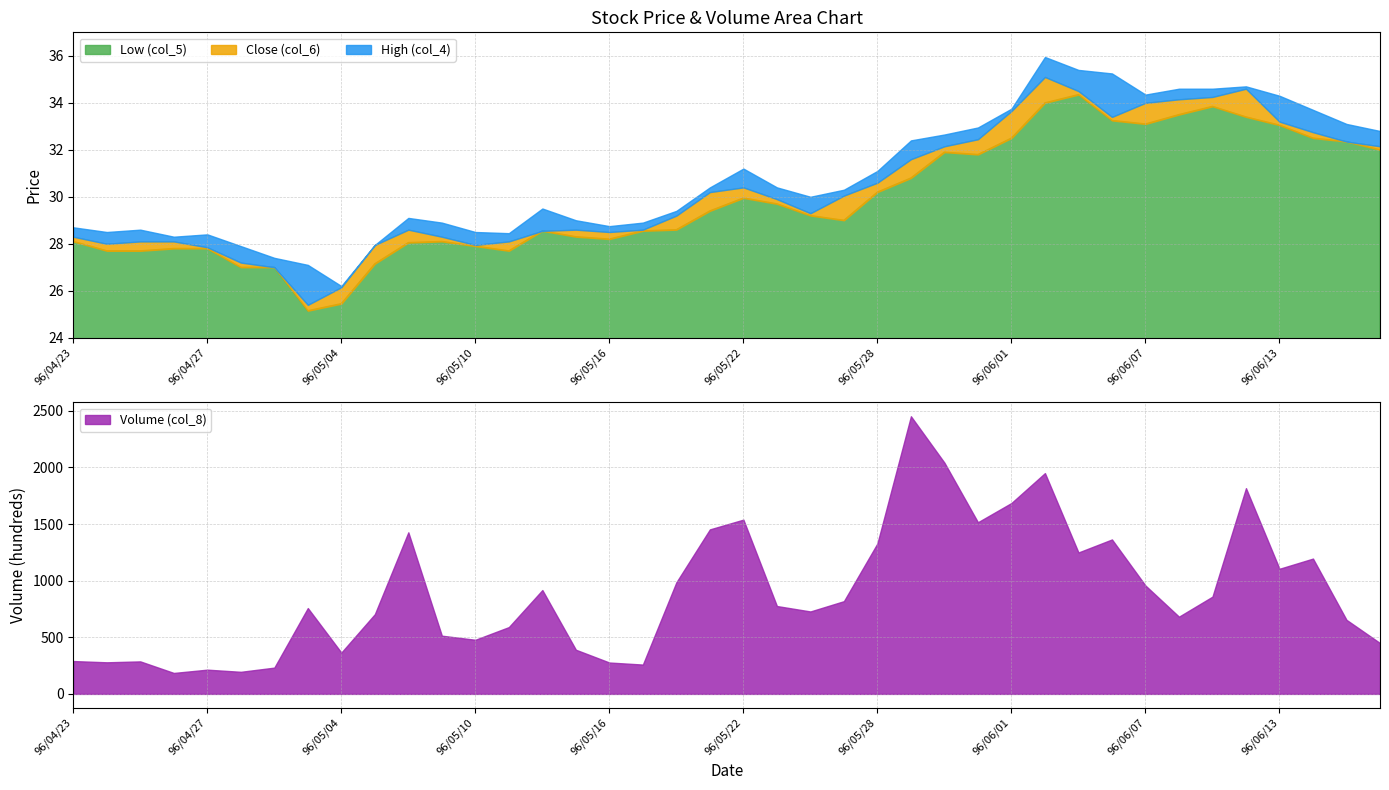

What is the total value across all series at 96/04/26?

84.2